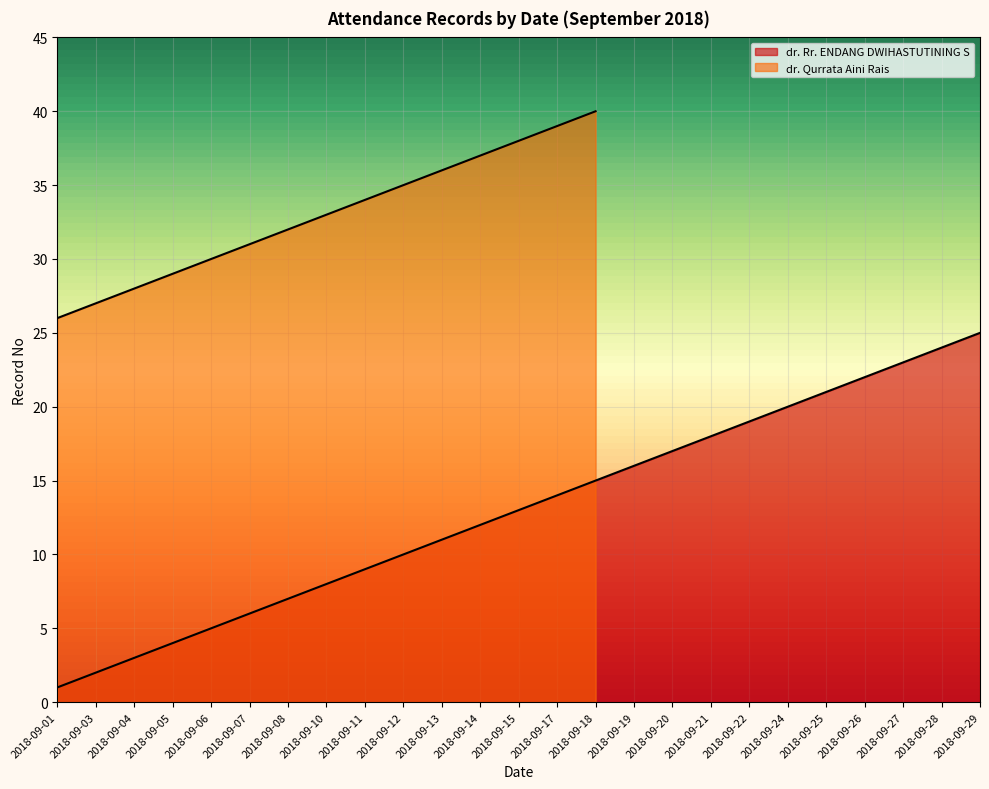

Between 2018-09-18 and 2018-09-07, which is larger?

2018-09-18